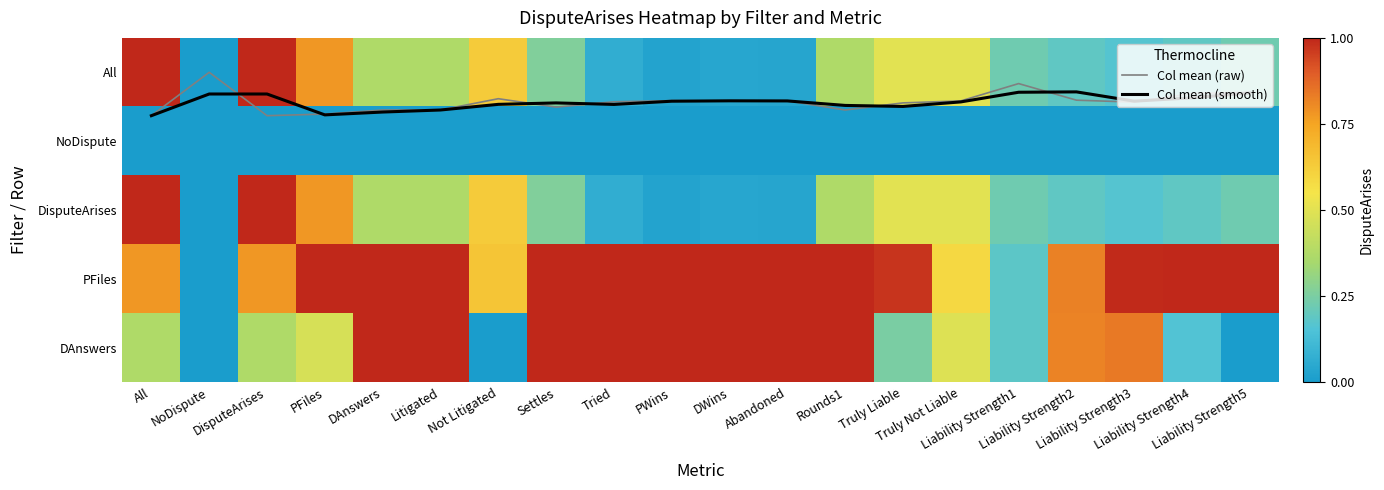

Which series has the largest total across all categories?

PFiles